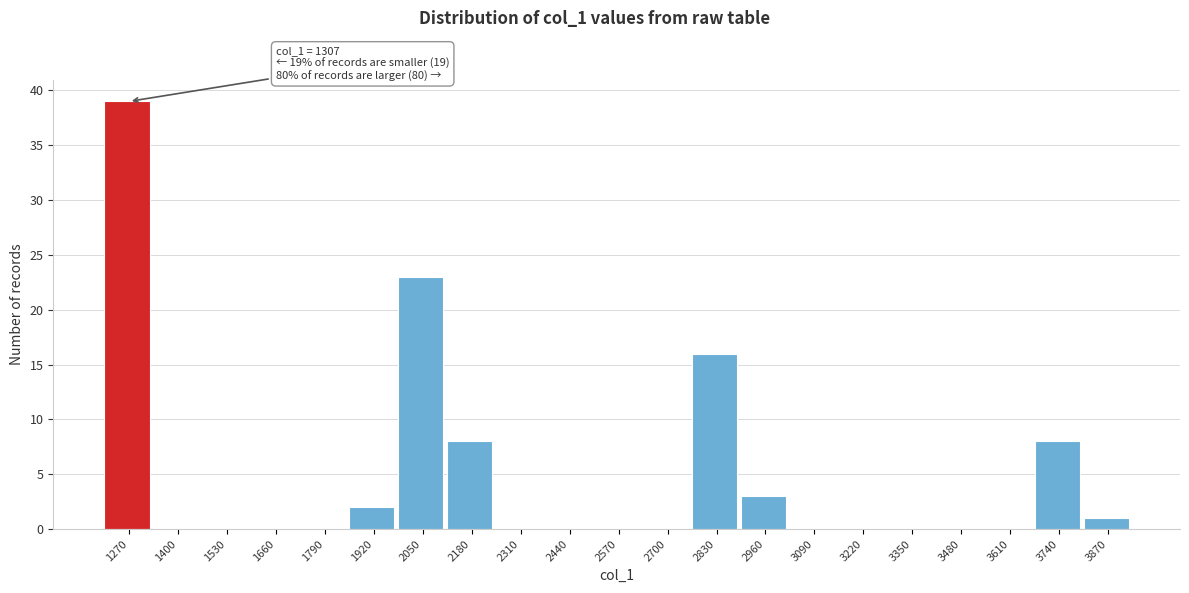

Reading left to right, extract all data points from this chart.

1270=39	1400=0	1530=0	1660=0	1790=0	1920=2	2050=23	2180=8	2310=0	2440=0	2570=0	2700=0	2830=16	2960=3	3090=0	3220=0	3350=0	3480=0	3610=0	3740=8	3870=1